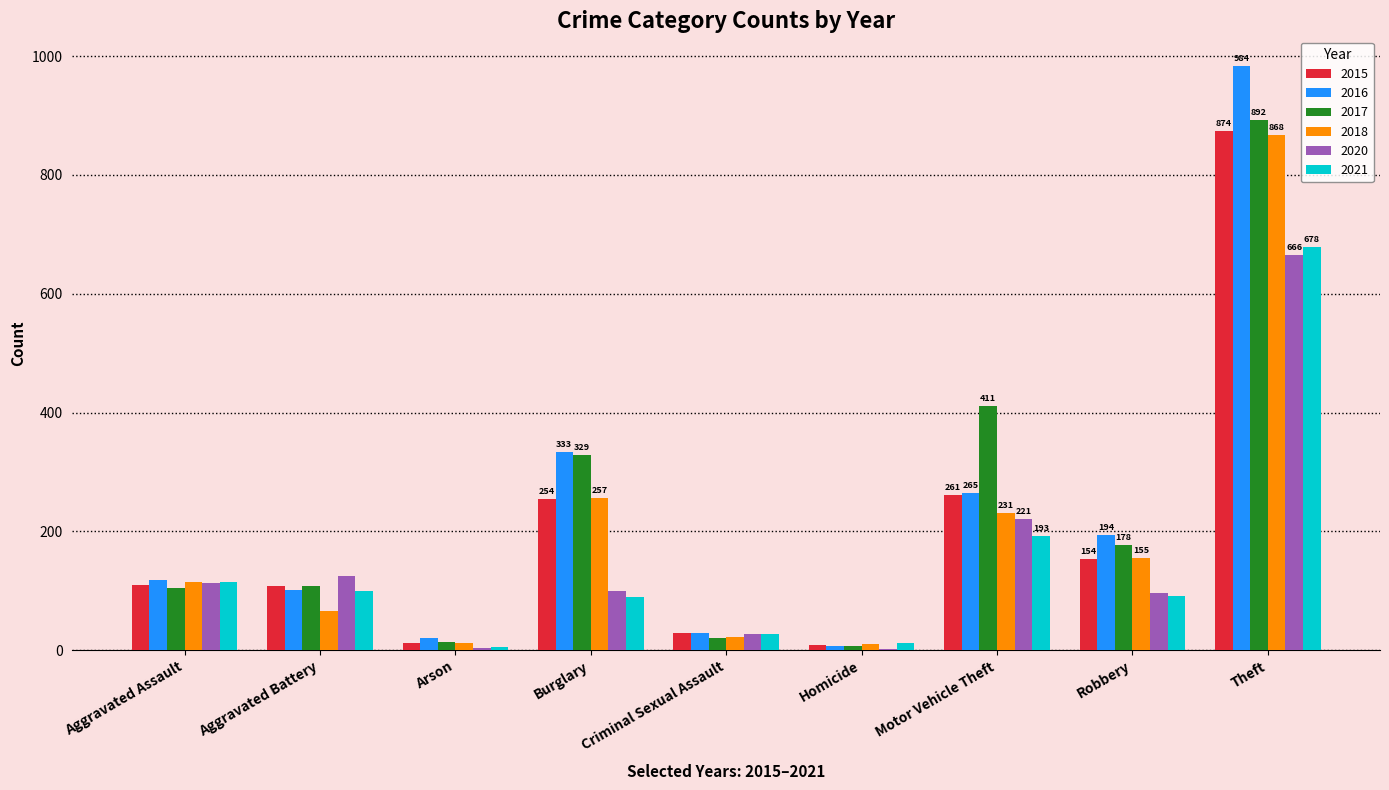

How many groups of bars are there?

9